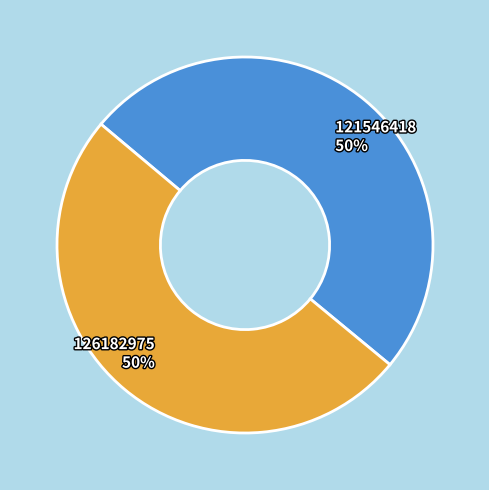

True or false: 126182975 accounts for 50% of the total.

True